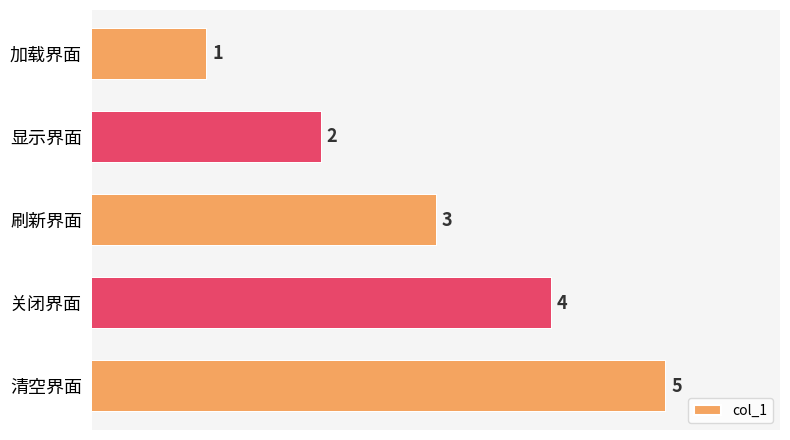

What position from the bottom is 清空界面?

1